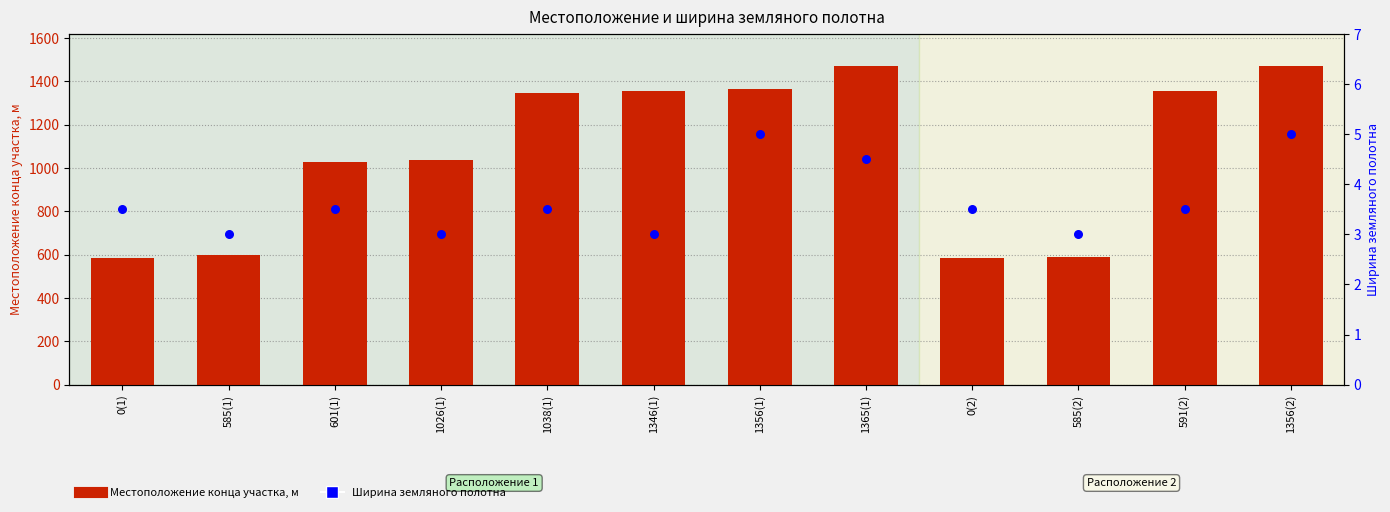

What are all the series names shown in the legend?

Местоположение конца участка, м, Ширина земляного полотна